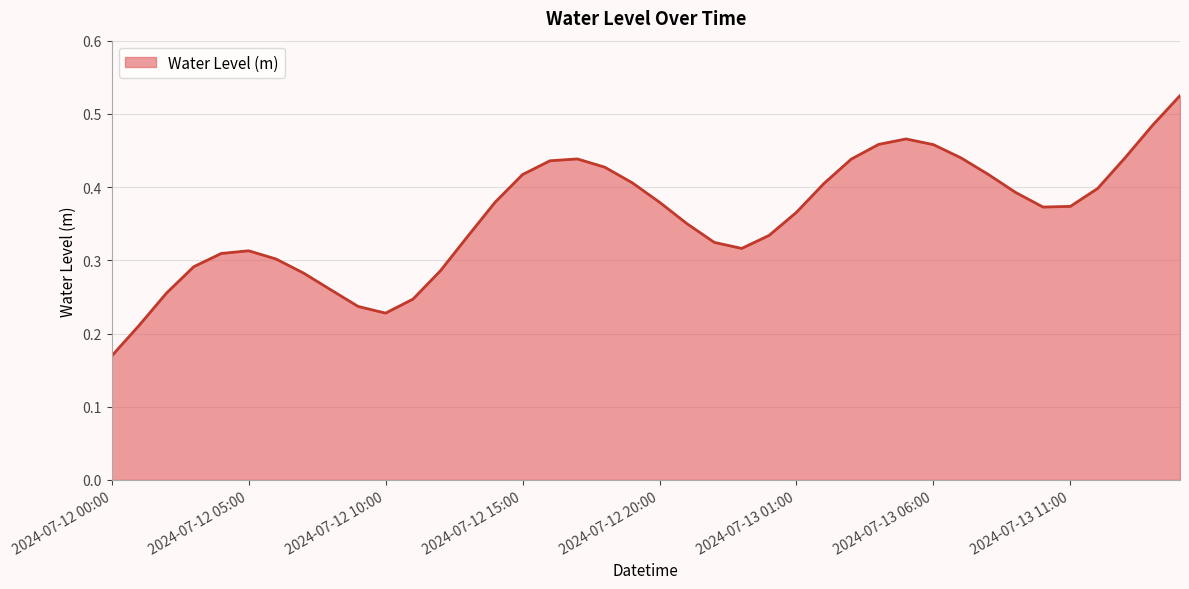

Does the chart have visible grid lines?

Yes